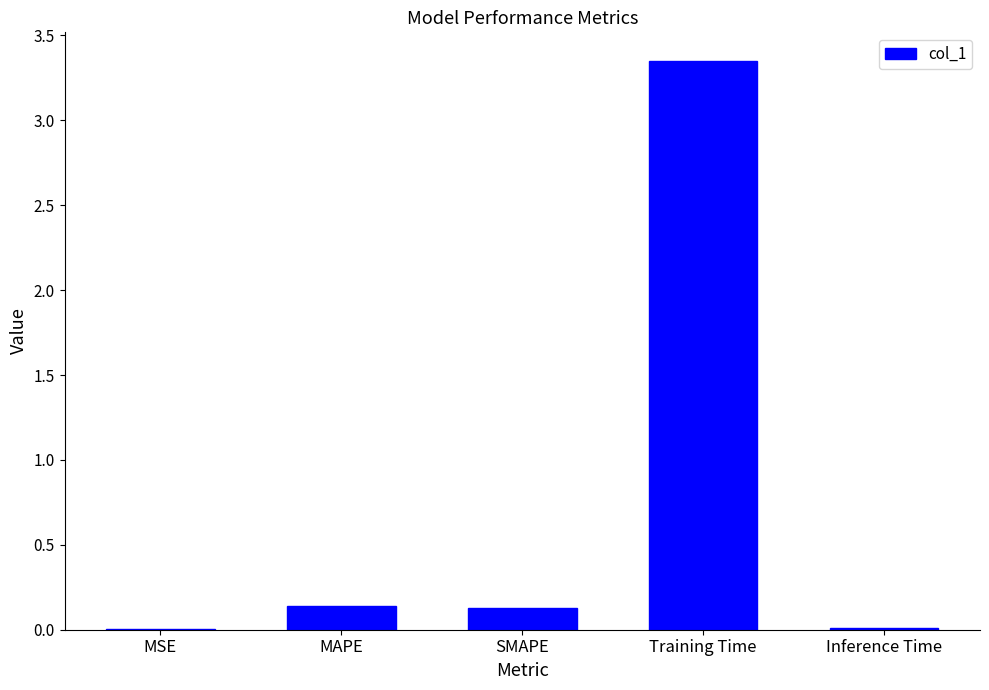

What is the sum of the values at MAPE and SMAPE?

0.3